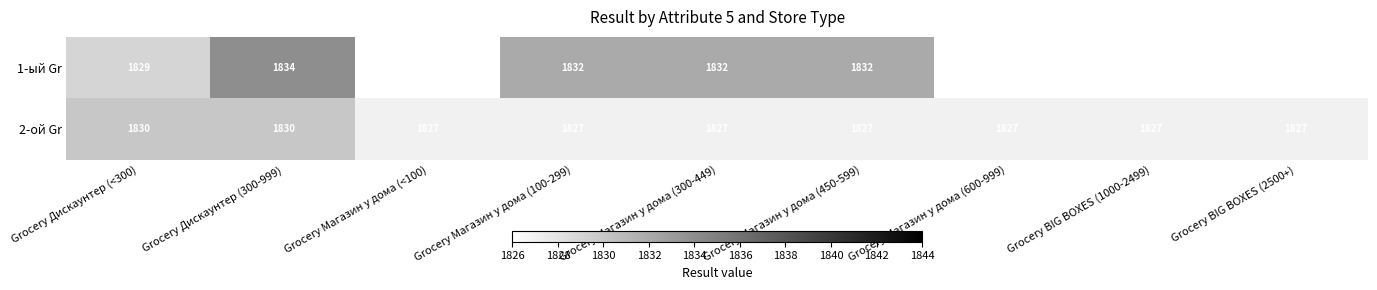

What is the greatest value displayed?

1834